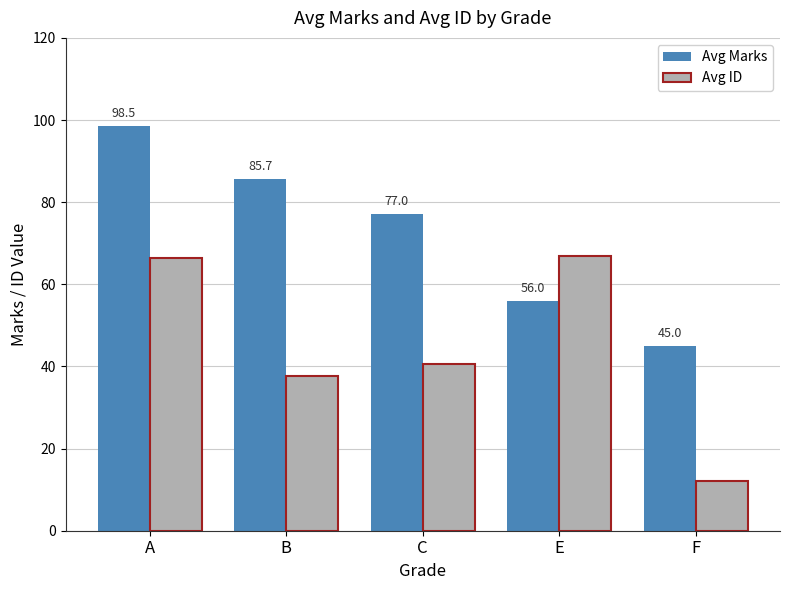

Count the number of data series in this chart.

2